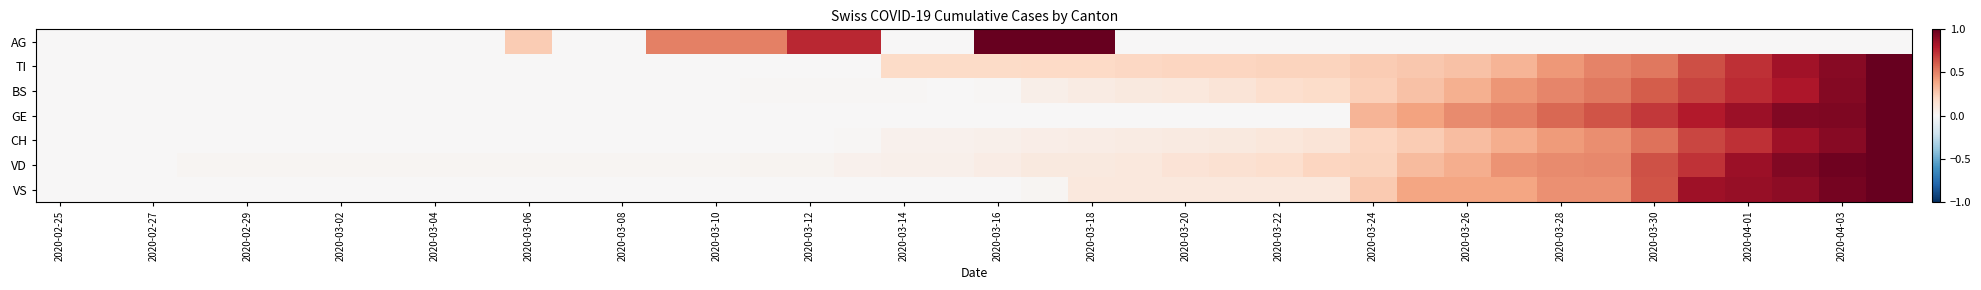

Which series has the largest range (max minus min)?

AG